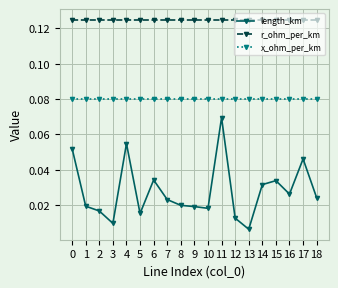

True or false: r_ohm_per_km and x_ohm_per_km cross at least once.

False